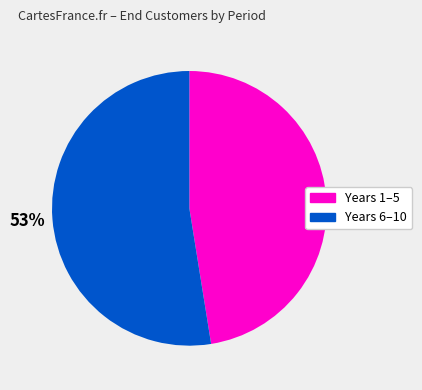

The Years 6–10 slice represents 44% of the pie. True or false?

False